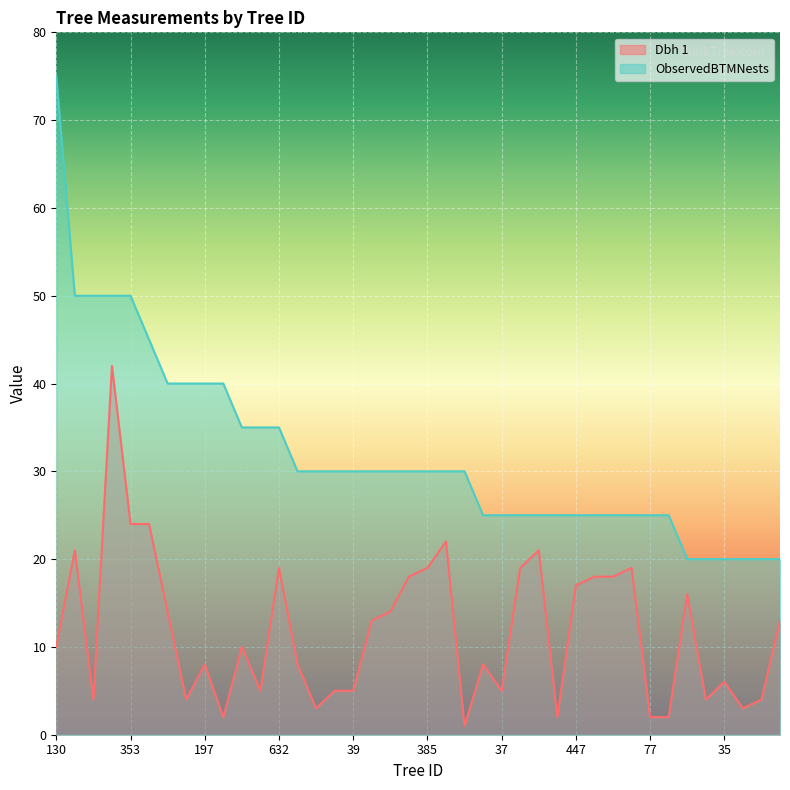

What is the total value across all series at 385?

49